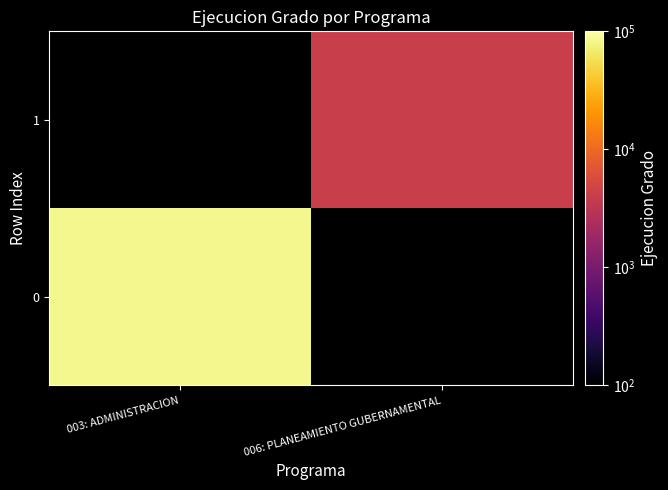

Between 003: ADMINISTRACION and 006: PLANEAMIENTO GUBERNAMENTAL, which is larger?

006: PLANEAMIENTO GUBERNAMENTAL